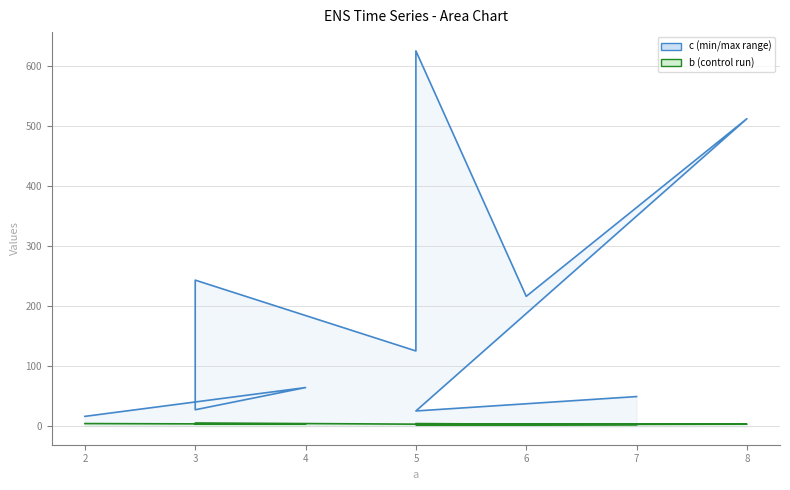

Which series has the largest total across all categories?

c